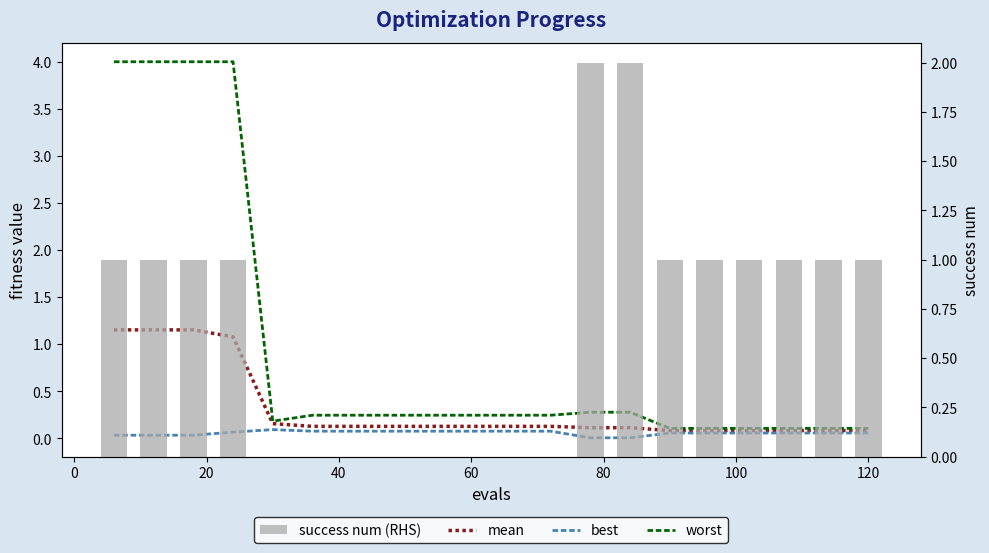

What is the sum of all mean values?

6.3